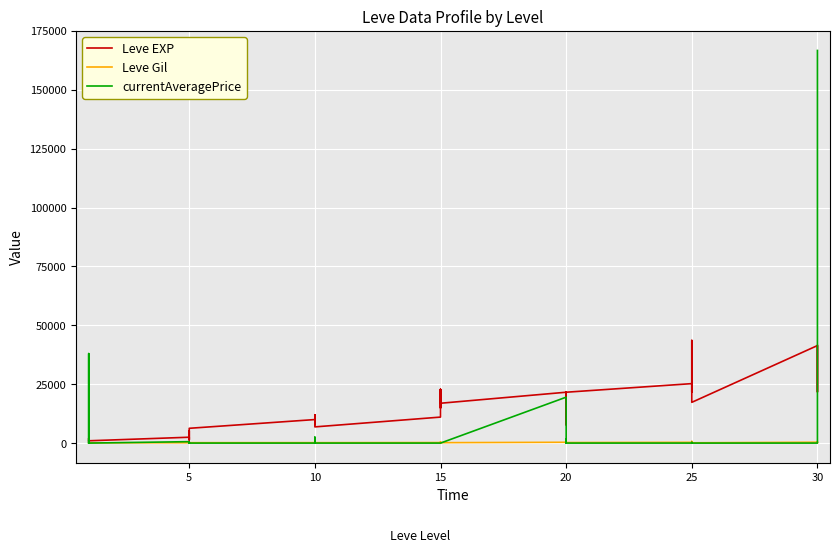

List the series in order of their peak value, highest first.

currentAveragePrice, Leve EXP, Leve Gil